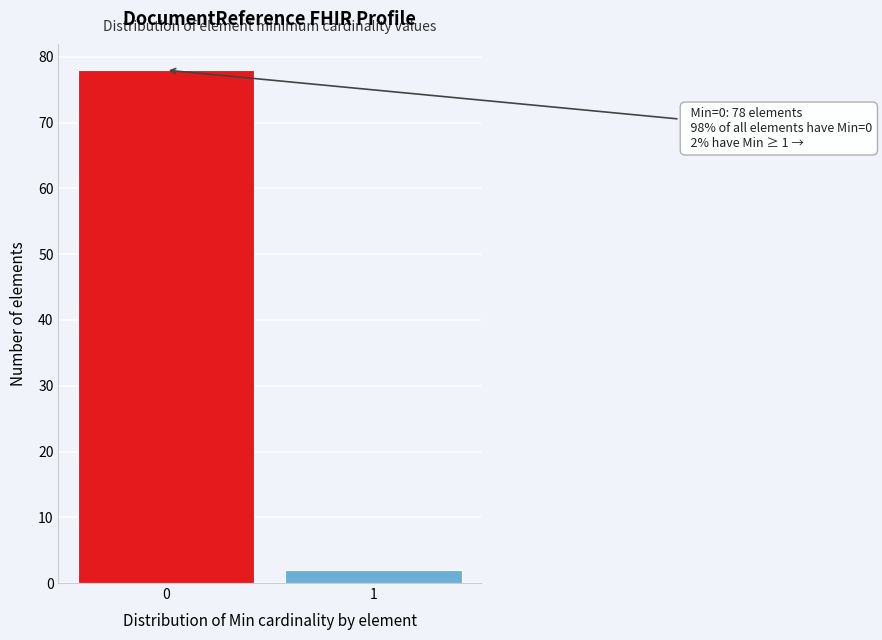

Reading left to right, list all the values displayed in this chart.

78	2